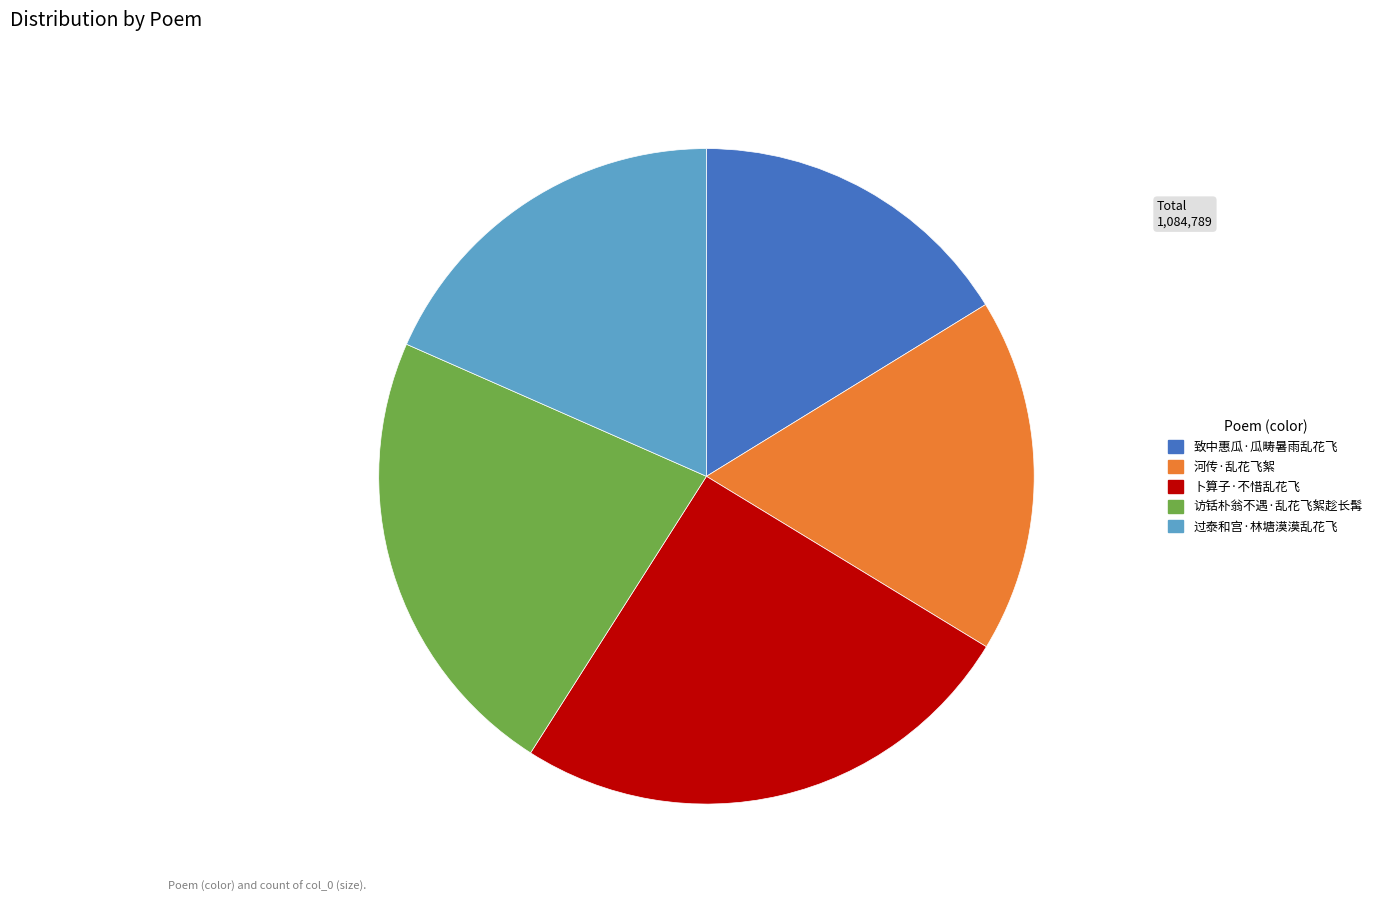

Rank the categories by value from highest to lowest.

卜算子·不惜乱花飞, 访铦朴翁不遇·乱花飞絮趁长髯, 过泰和宫·林塘漠漠乱花飞, 河传·乱花飞絮, 致中惠瓜·瓜畴暑雨乱花飞